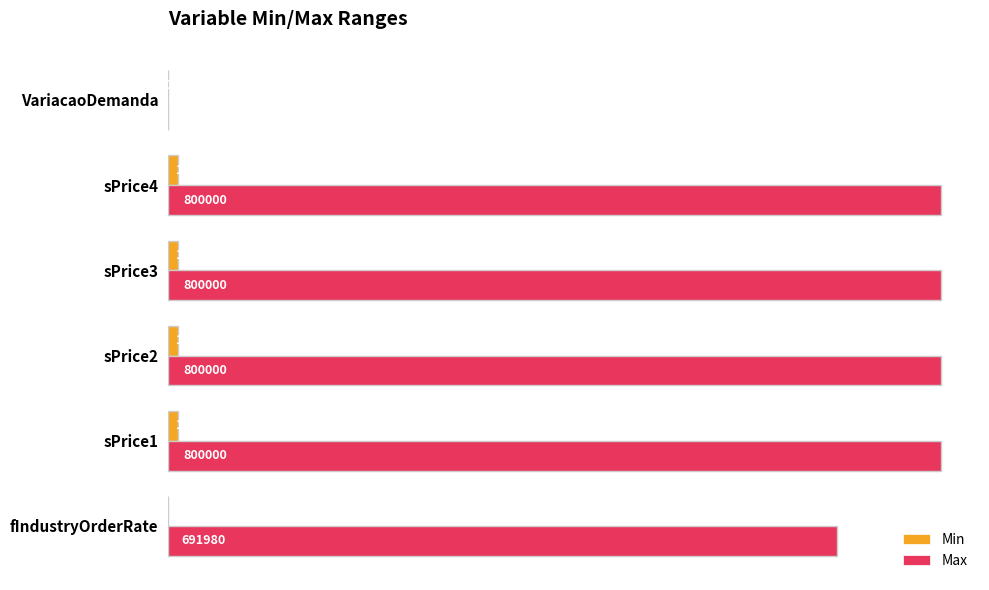

What is the total value across all series at sPrice2?

810000.0